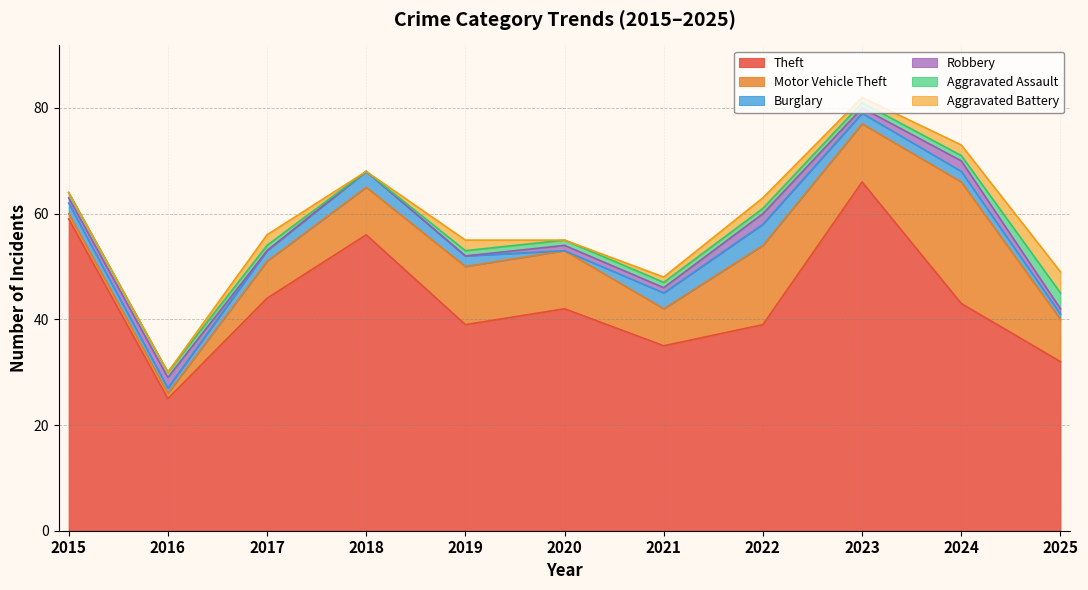

Is the value of Robbery at 2018 greater than the value of Theft at 2017?

No